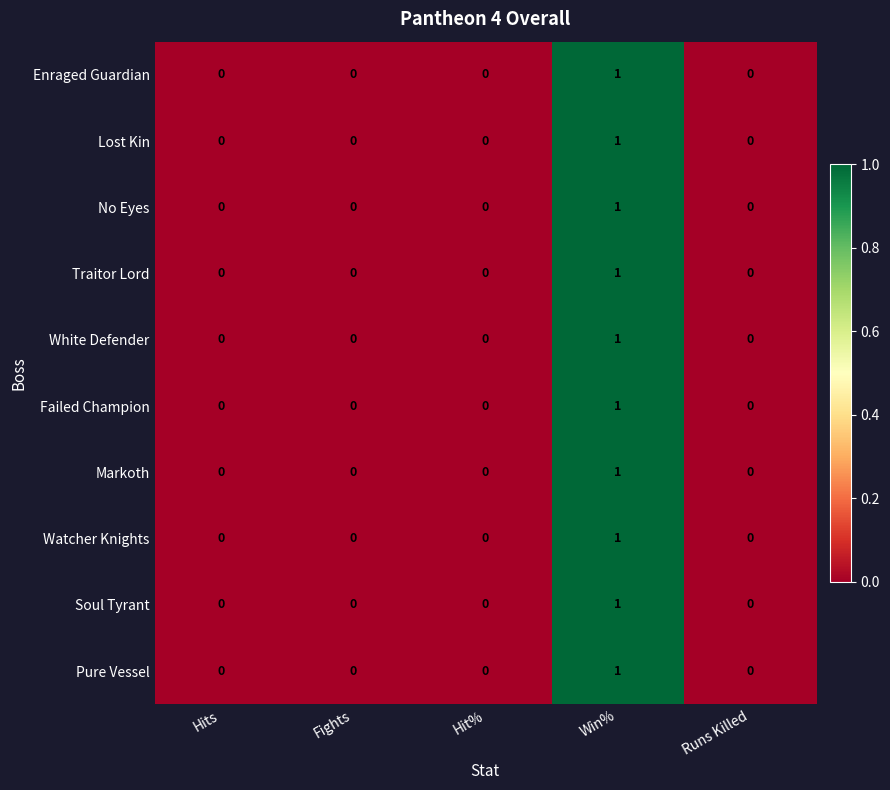

How many White Defender values are between 0 and 1?

5